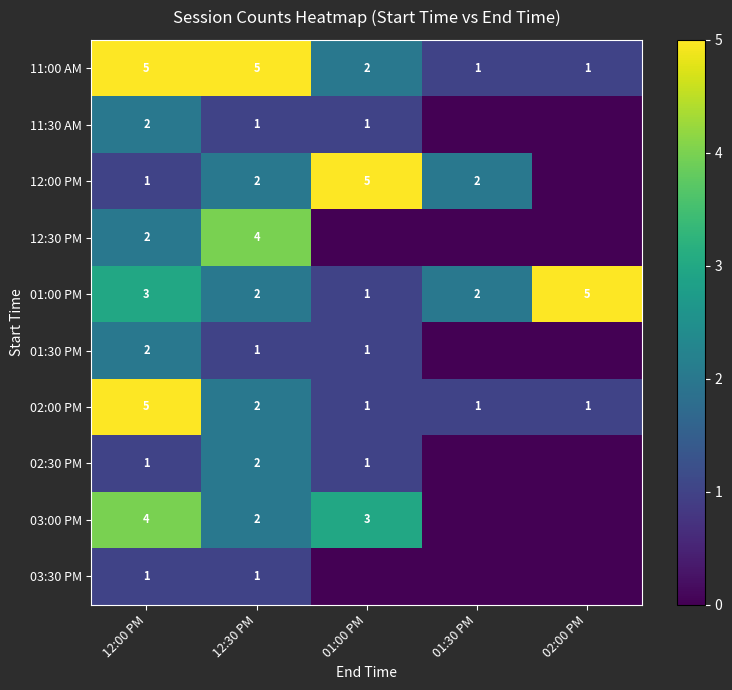

The 01:30 PM series shows 0 at 12:30 PM. True or false?

False